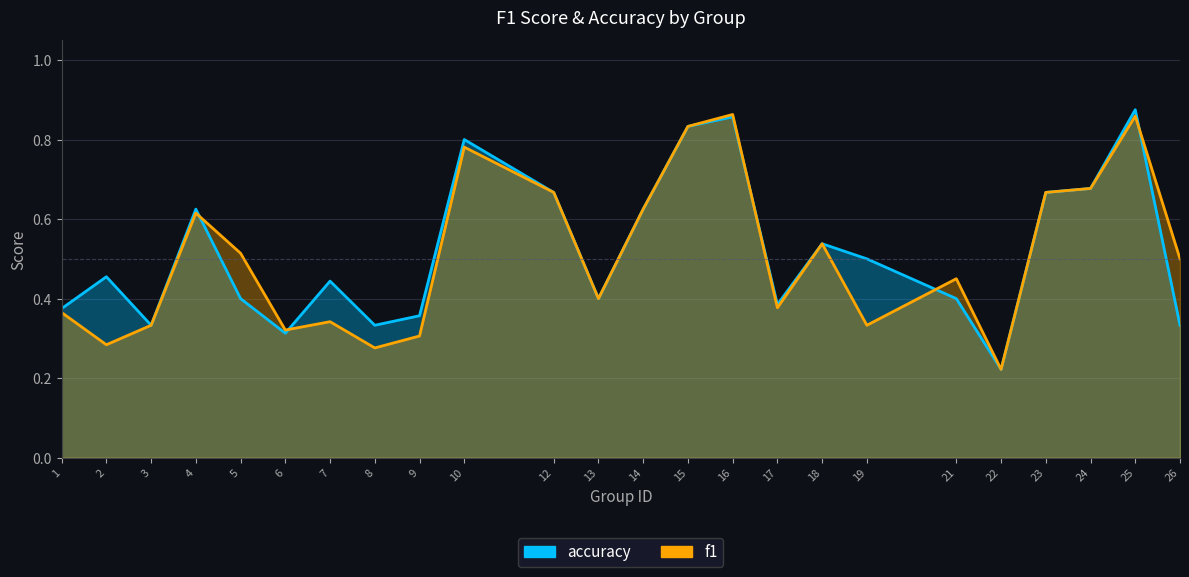

What is the difference between the accuracy values at 12 and 1?

0.3